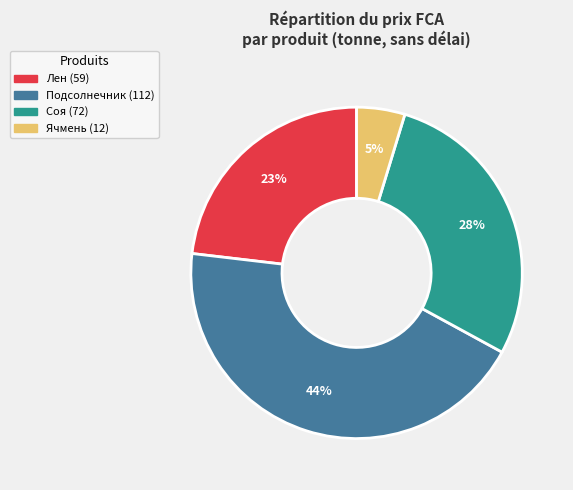

Is there a majority slice in this chart?

No